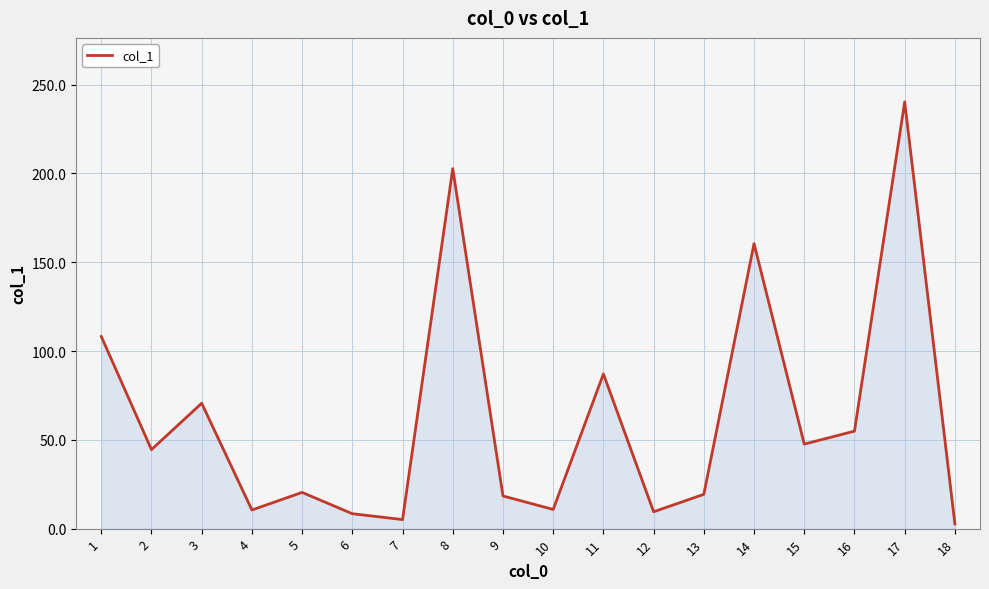

At which category does the chart reach its minimum across all series?

18